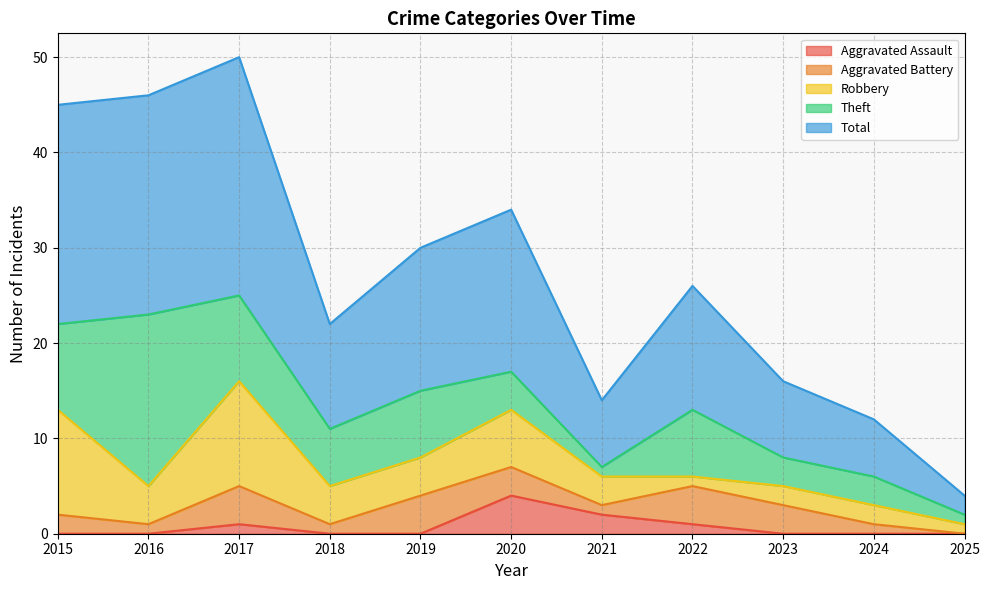

Where does the Robbery series first go above 4?

2015